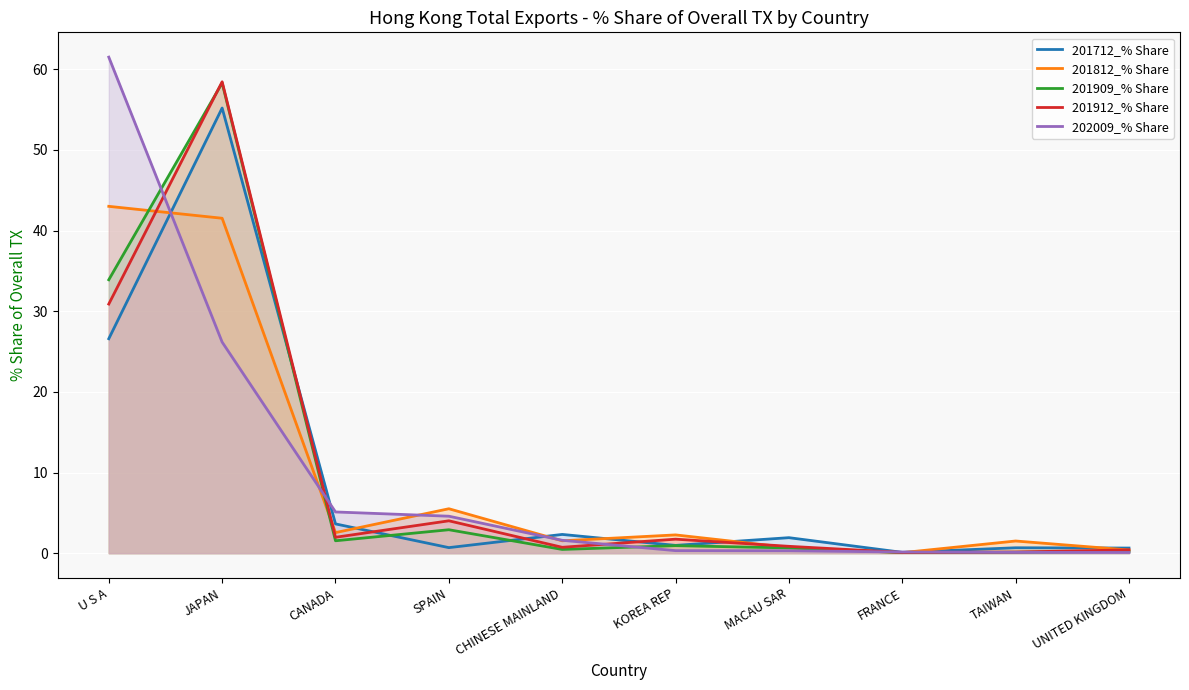

True or false: 201912_% Share has a value of 1.7 at KOREA REP.

True